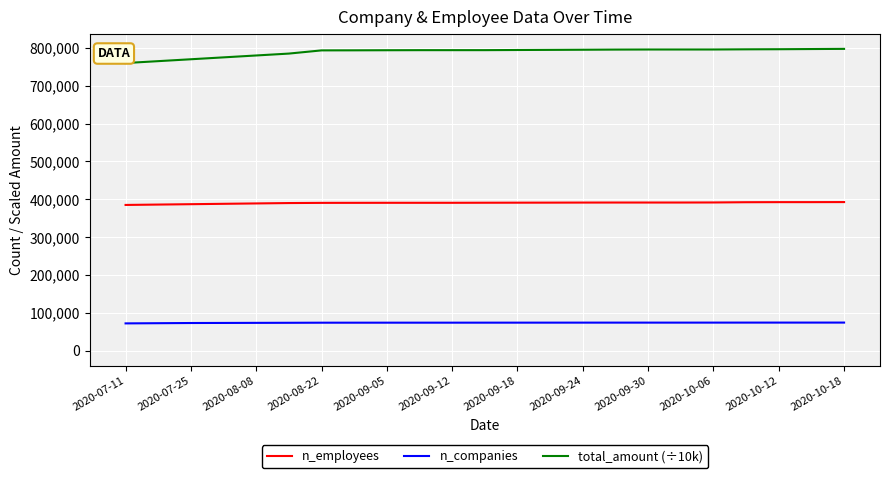

True or false: n_companies and n_employees cross at least once.

False